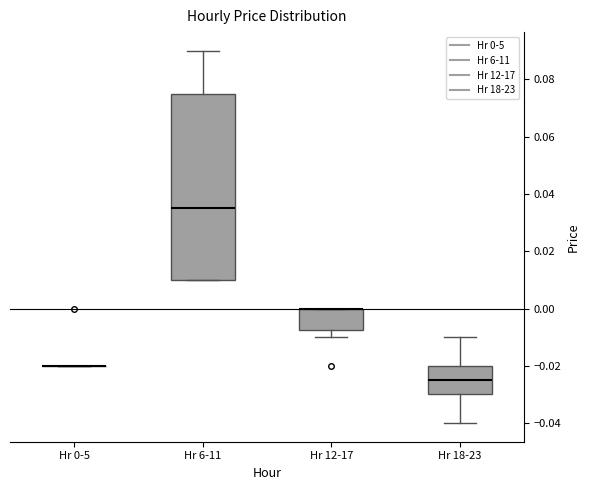

Reading left to right, transcribe this box plot: for each box, give where its median line is, the range the box spans, and where its two whiskers end, as read against the y-axis. The values are not printed on the chart, so give them approximately, as read against the axis.

Hr 0-5: box collapsed to a line at -0.020, whiskers -0.020 to -0.020
Hr 6-11: median 0.036, box 0.010 to 0.076, whiskers 0.010 to 0.090
Hr 12-17: median 0.000 (drawn on the box's upper edge), box -0.008 to 0.000, whiskers -0.010 to 0.000
Hr 18-23: median -0.024, box -0.030 to -0.020, whiskers -0.040 to -0.010